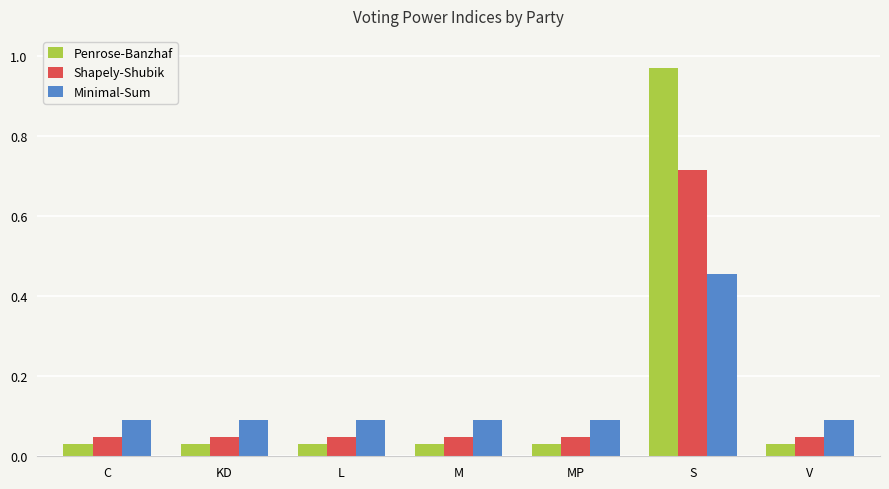

Which series has the largest total across all categories?

Penrose-Banzhaf